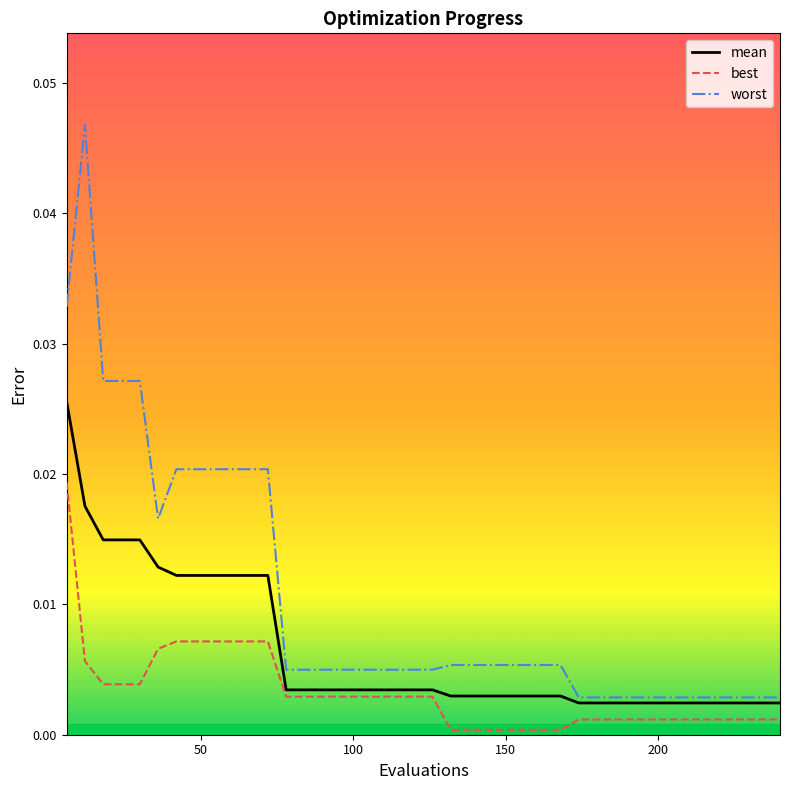

Rank the series by their maximum value, from lowest to highest.

best, mean, worst